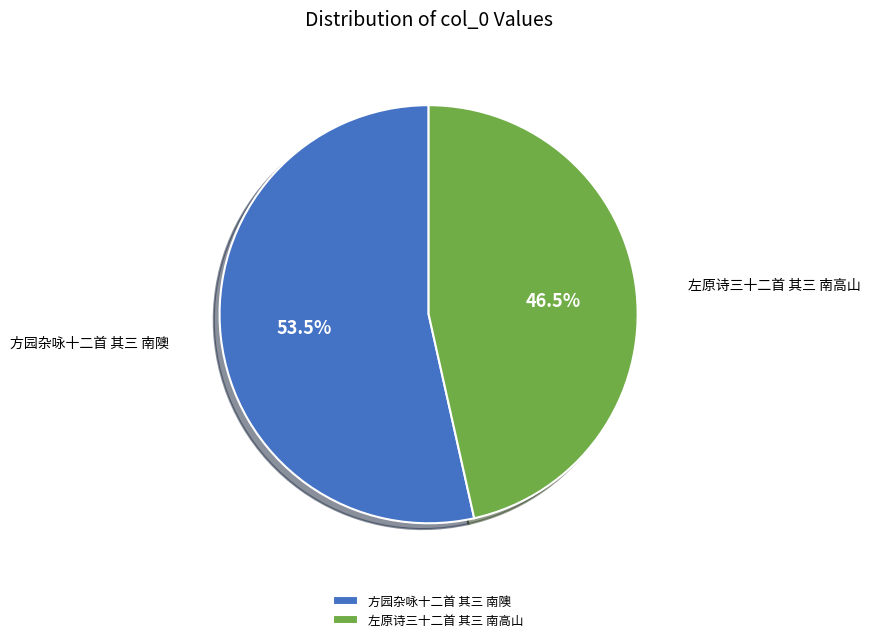

To the nearest percent, what is the average slice percentage?

50%